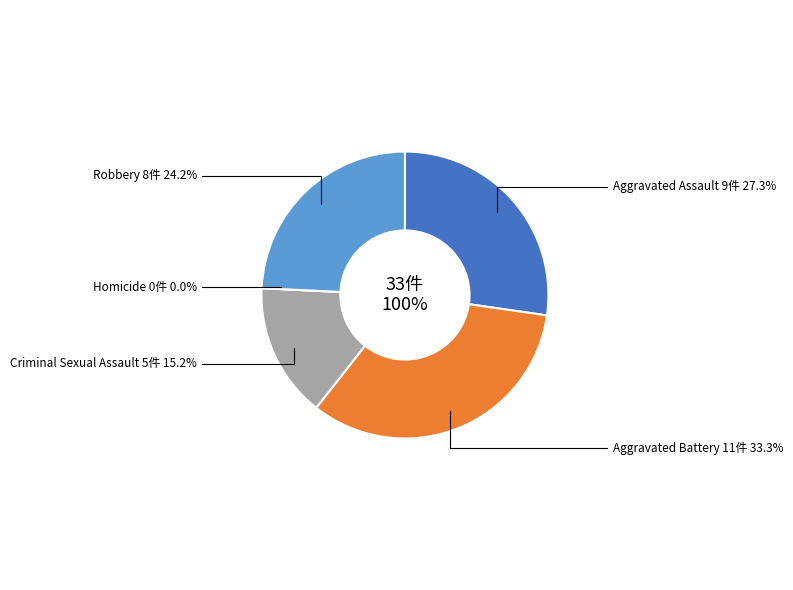

The Robbery slice represents 24% of the pie. True or false?

True